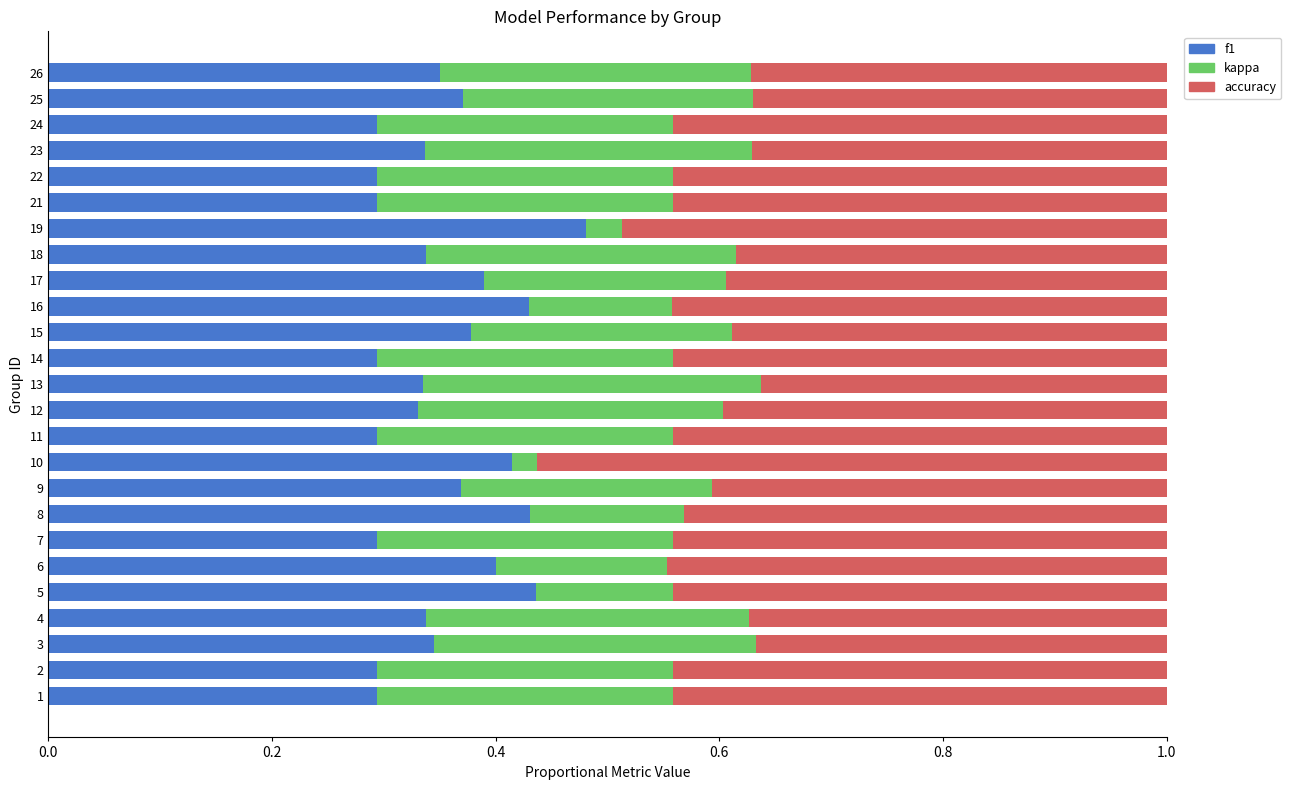

What is the total value across all series at 7?

1.0